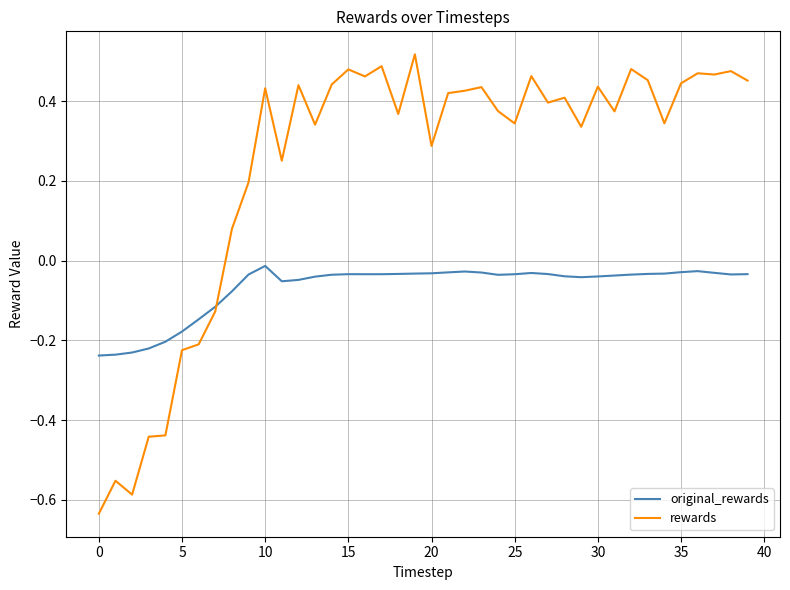

Rank the series by their average value, from lowest to highest.

original_rewards, rewards